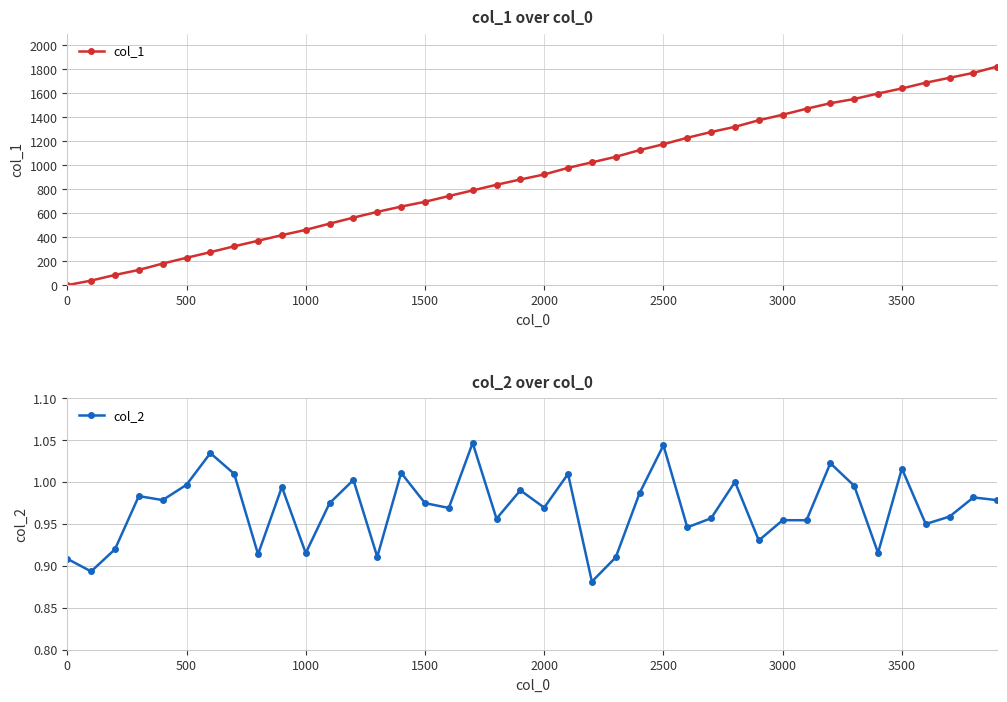

The col_1 series shows 923 at 2000. True or false?

True